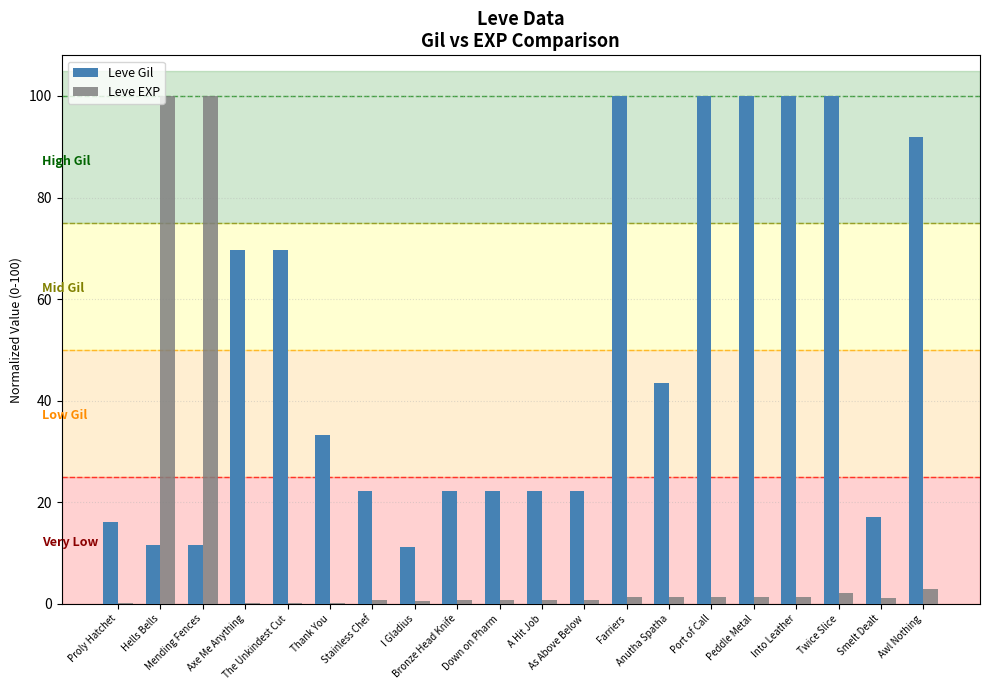

Are the bars grouped side by side (vs. stacked)?

Yes